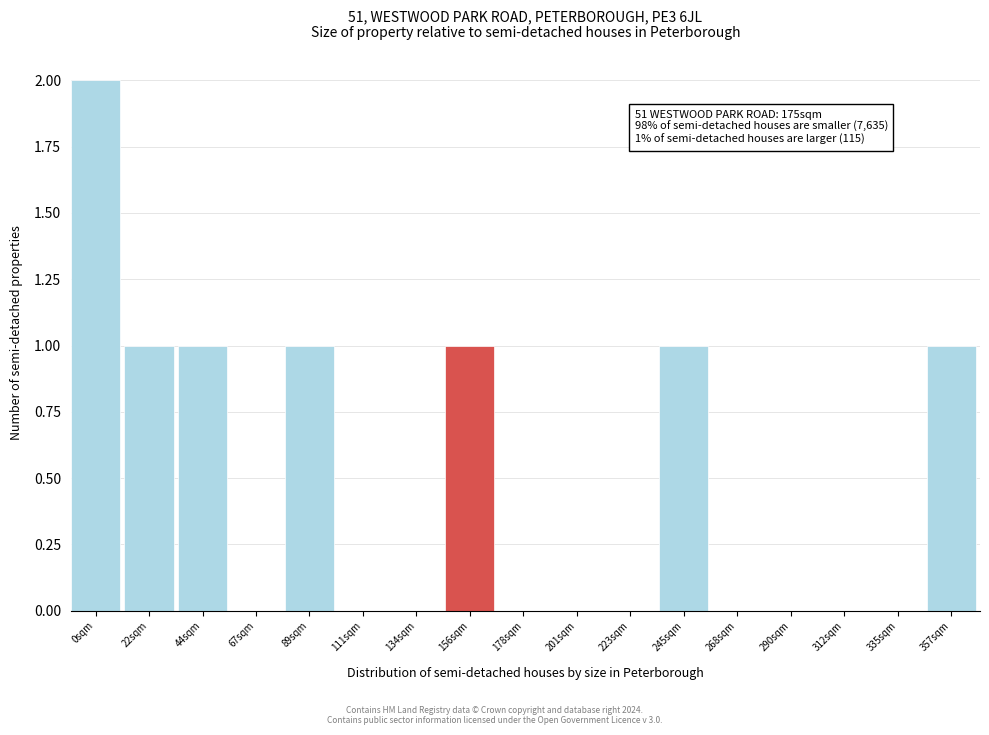

Reading left to right, extract all data points from this chart.

0sqm=2	22sqm=1	44sqm=1	67sqm=0	89sqm=1	111sqm=0	134sqm=0	156sqm=1	178sqm=0	201sqm=0	223sqm=0	245sqm=1	268sqm=0	290sqm=0	312sqm=0	335sqm=0	357sqm=1